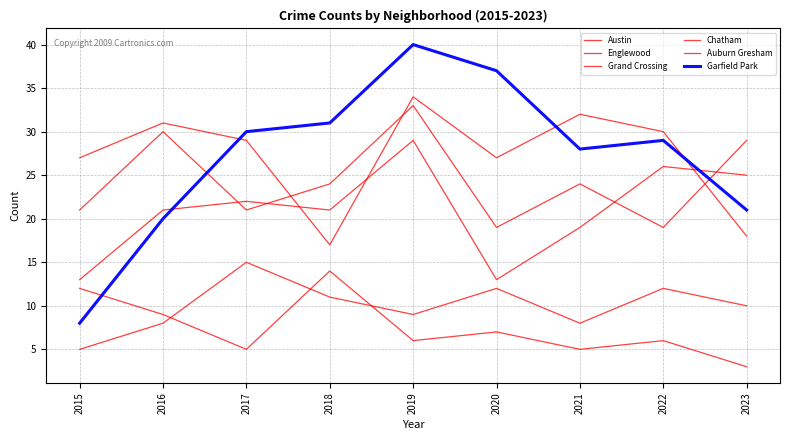

Is this an area chart (filled region under the line)?

No